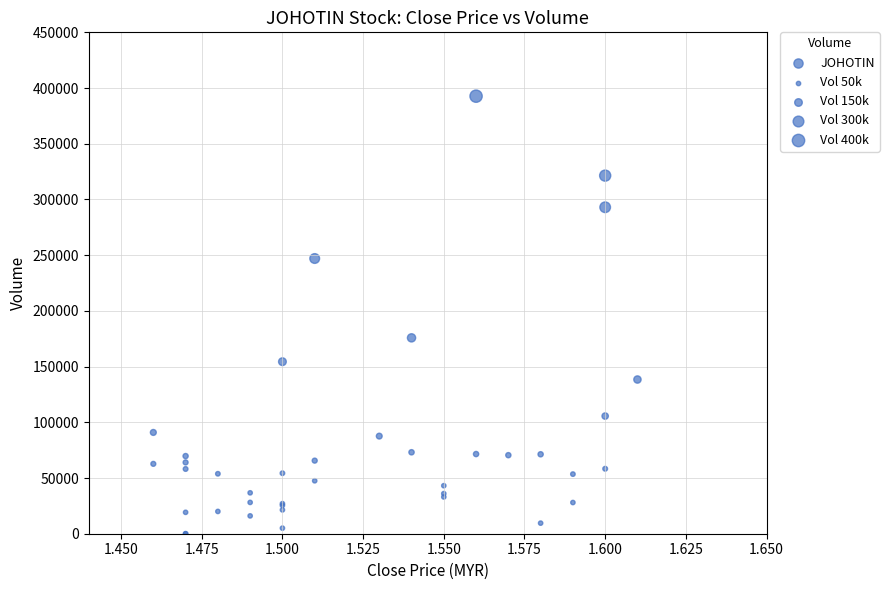

What Y value in the scatter plot is closest to 196350?

175800